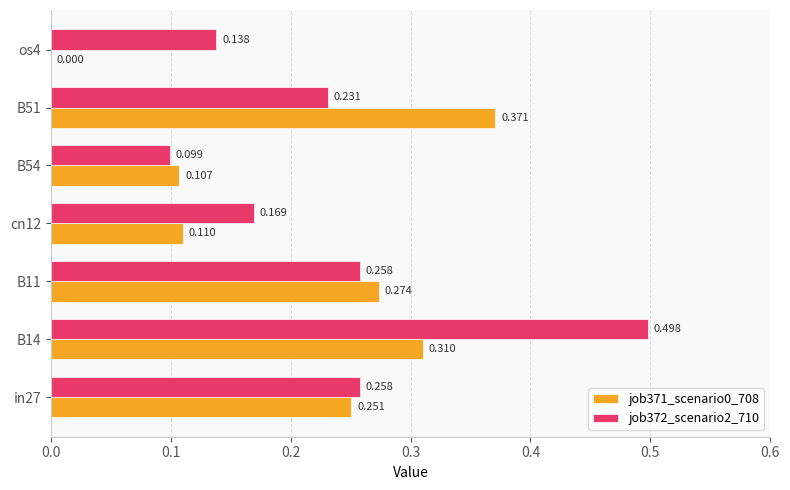

Which series has the largest total across all categories?

job372_scenario2_710